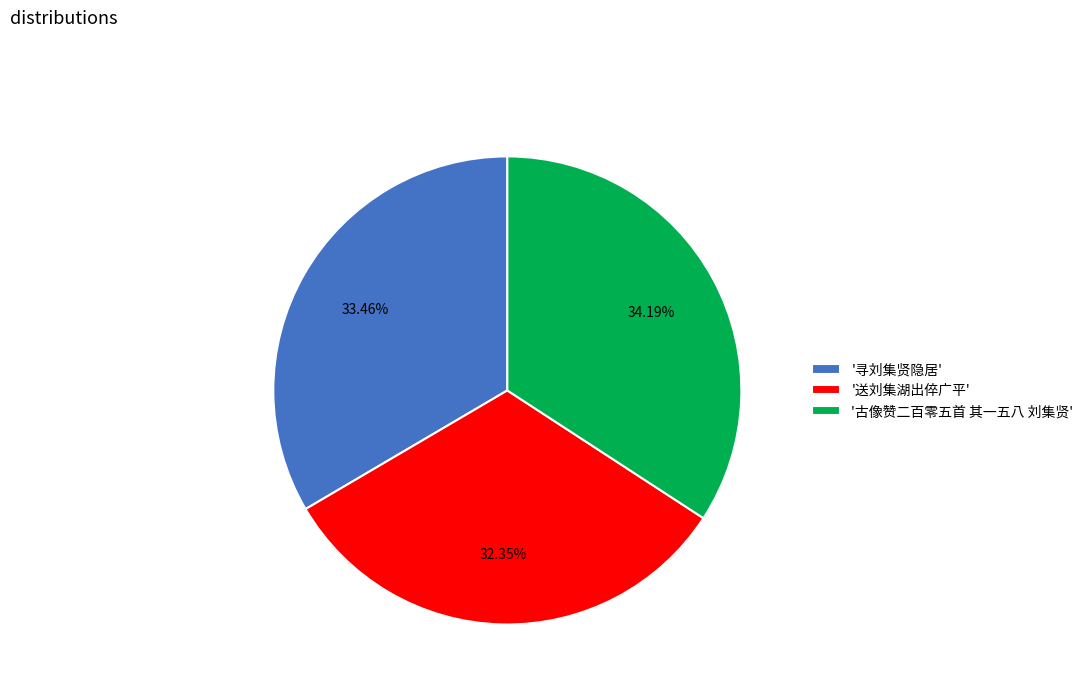

To the nearest percent, what is the average slice percentage?

33%